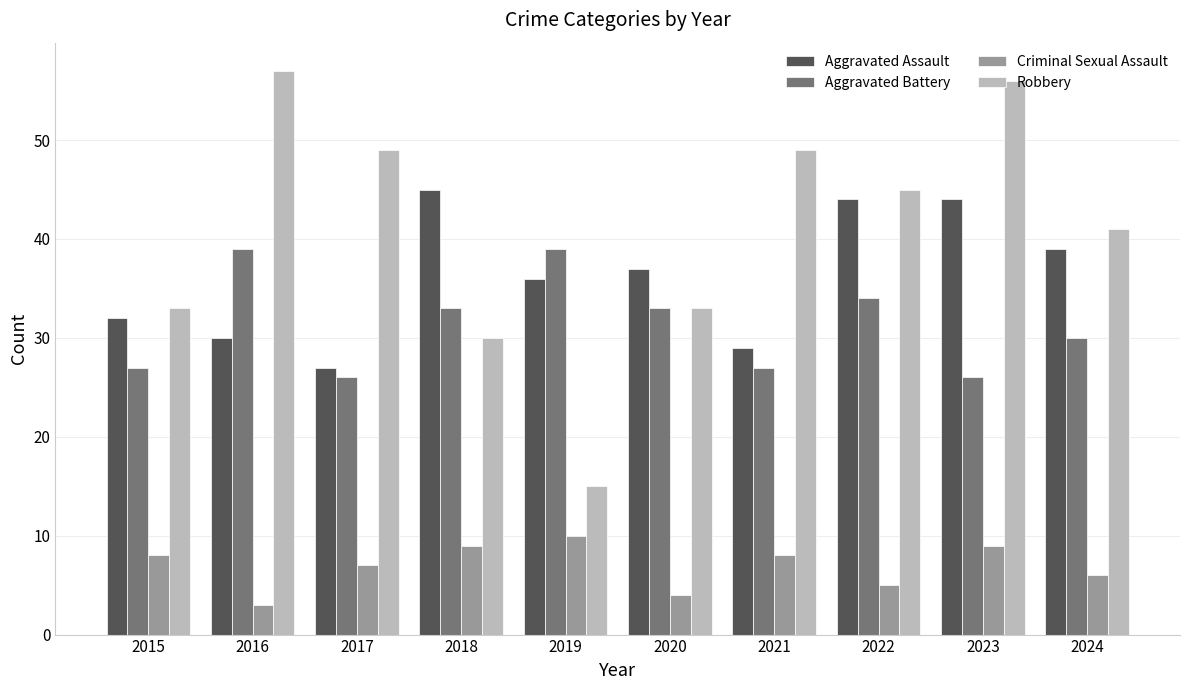

Rank the series at 2021 from highest to lowest value.

Robbery, Aggravated Assault, Aggravated Battery, Criminal Sexual Assault